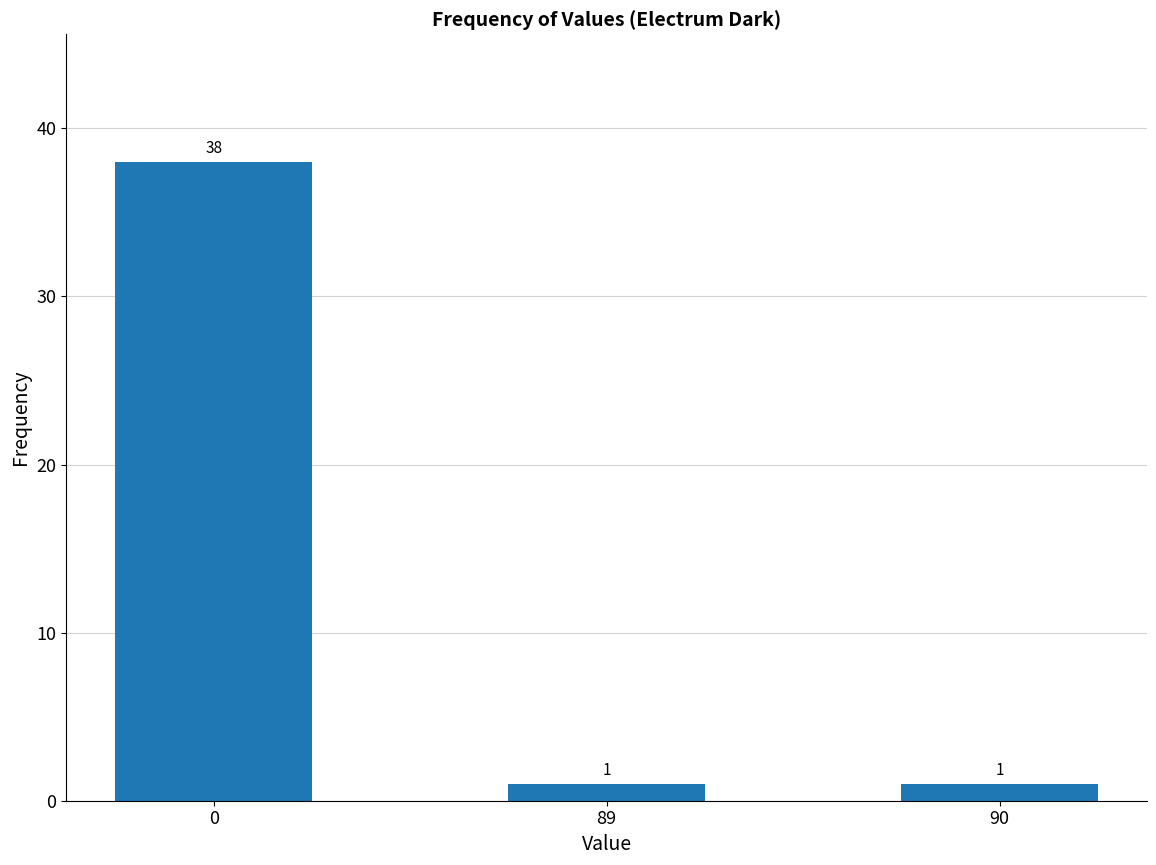

How many data points does each series have?

3